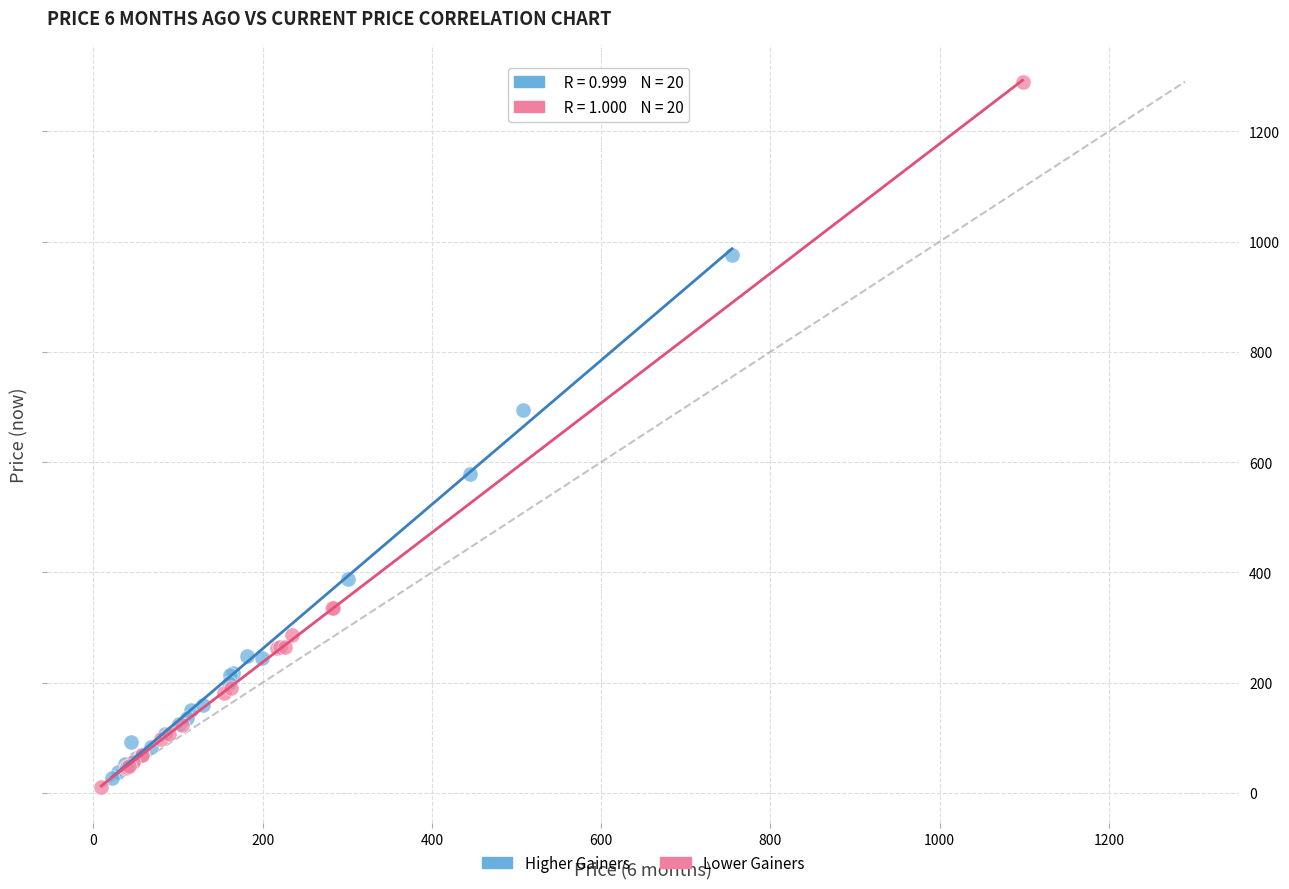

Which series has the widest spread of Y values?

Lower Gainers